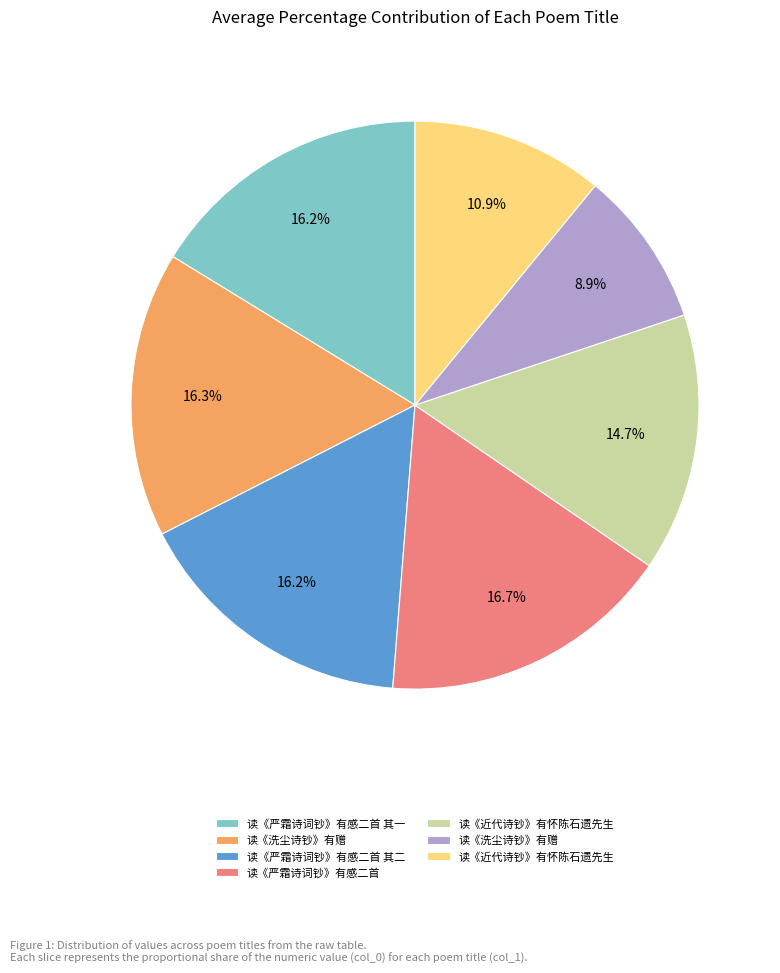

How many slices are in this pie chart?

7